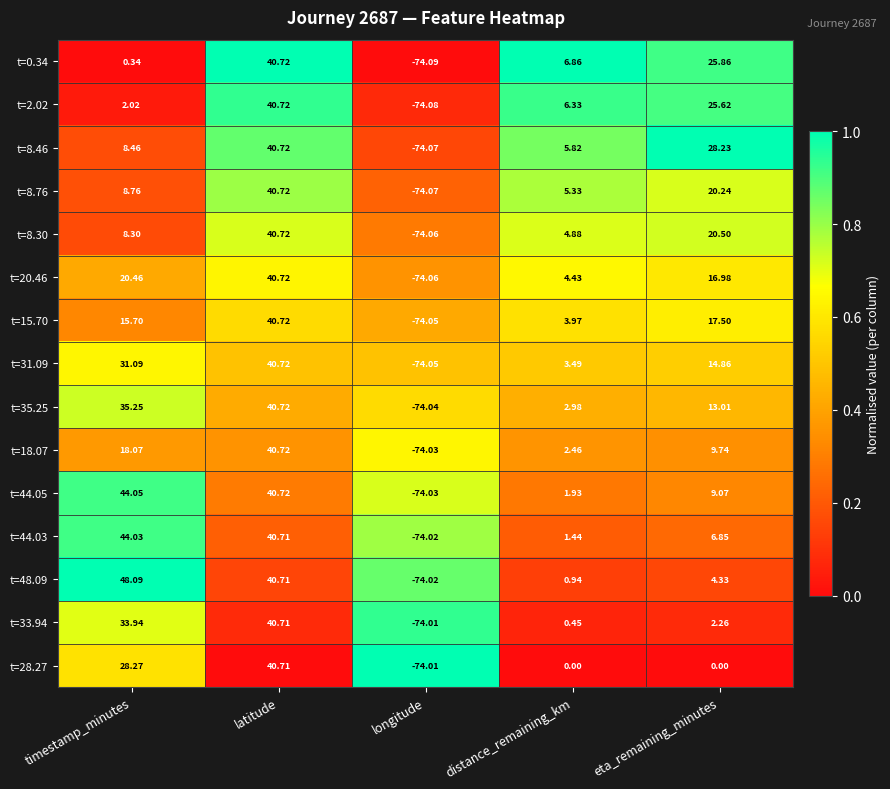

Is the value of t=28.27 at timestamp_minutes greater than the value of t=33.94 at distance_remaining_km?

Yes